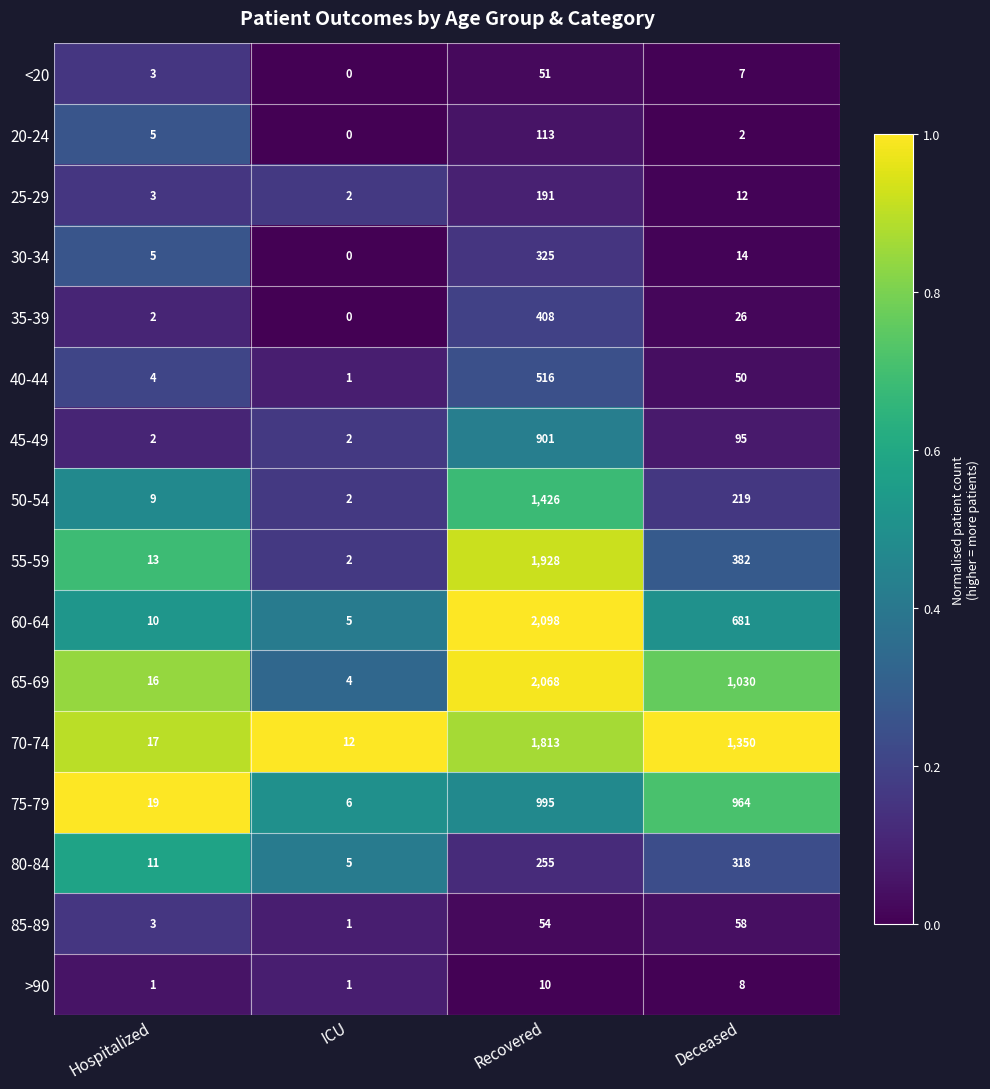

At which category does the chart reach its peak across all series?

Recovered